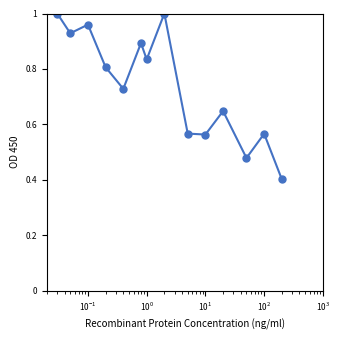

How many interior local peaks (higher than both neighbors) does the data have?

5